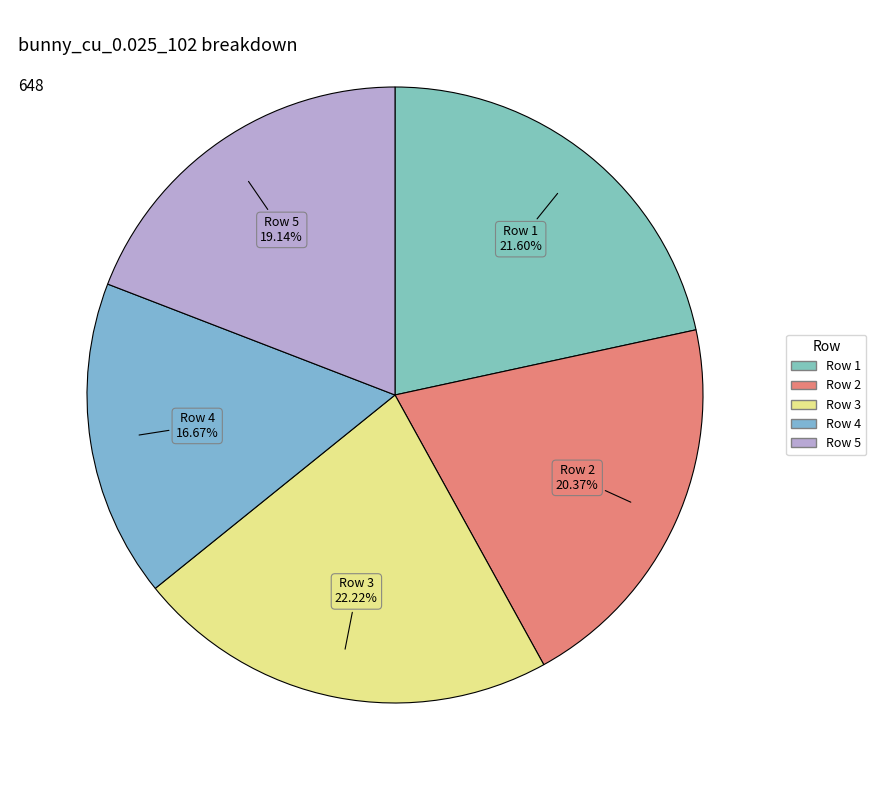

How much of the chart is everything except Row 4?

83.3%